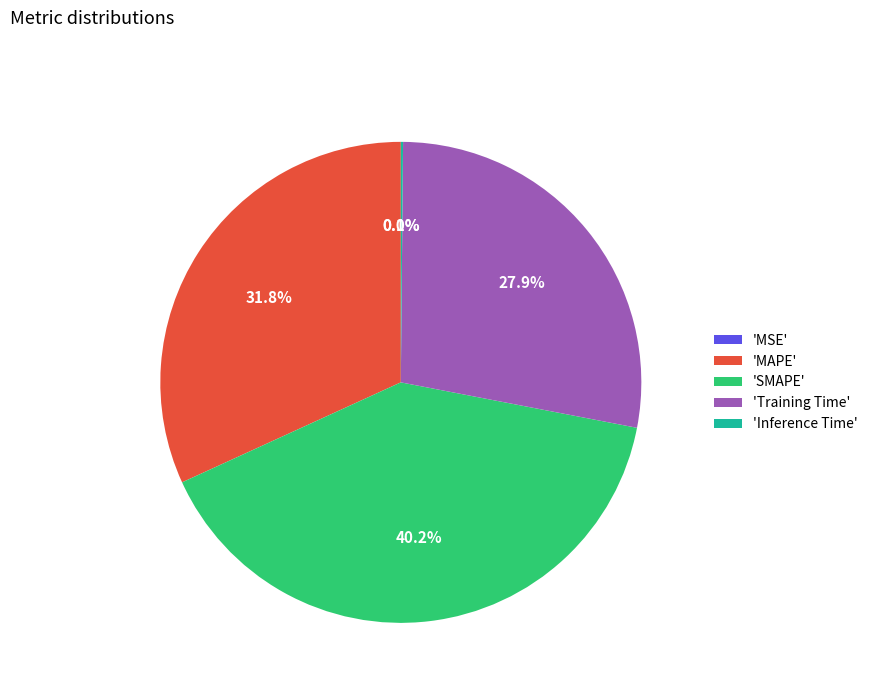

Is 'Training Time' the majority of the pie?

No